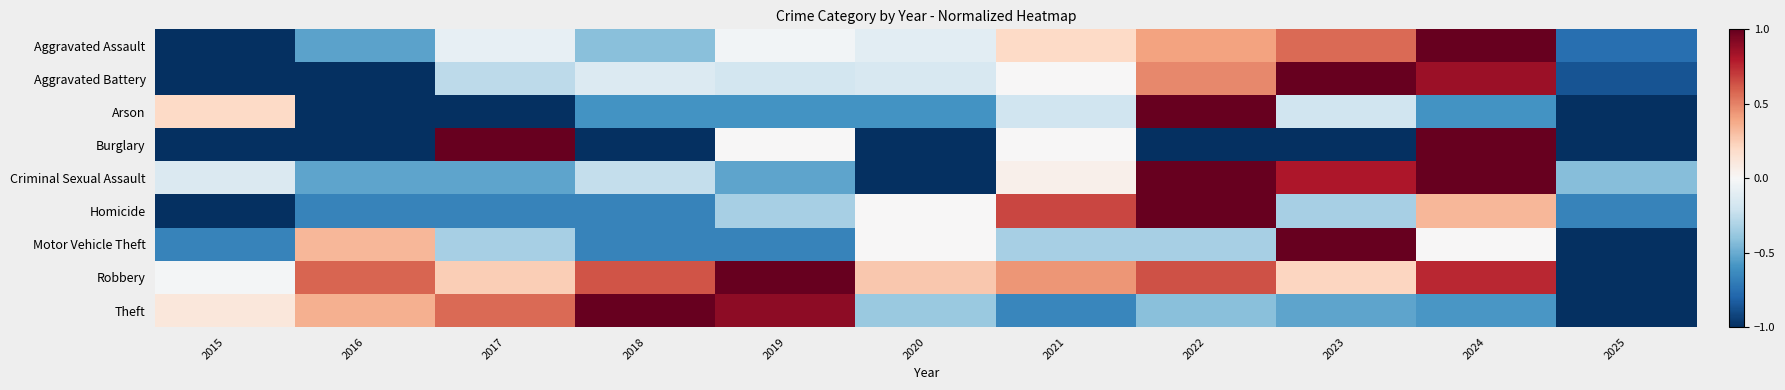

Which has a higher value, 2024 or 2019?

2024